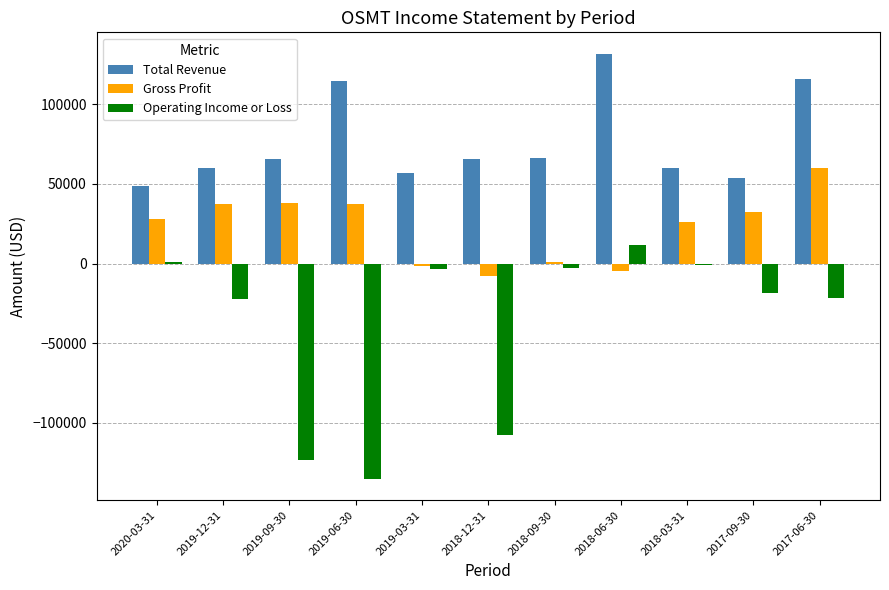

Rank the series by their average value, from lowest to highest.

Operating Income or Loss, Gross Profit, Total Revenue